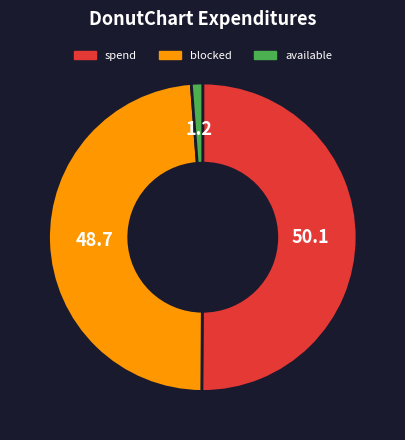

How many segments does this pie chart have?

3